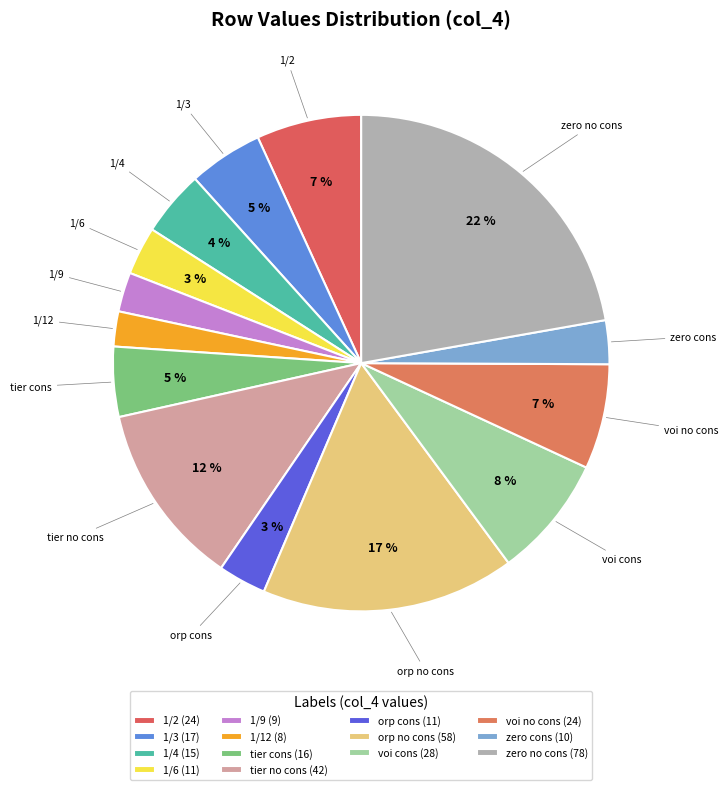

The 1/2 slice represents 7% of the pie. True or false?

True